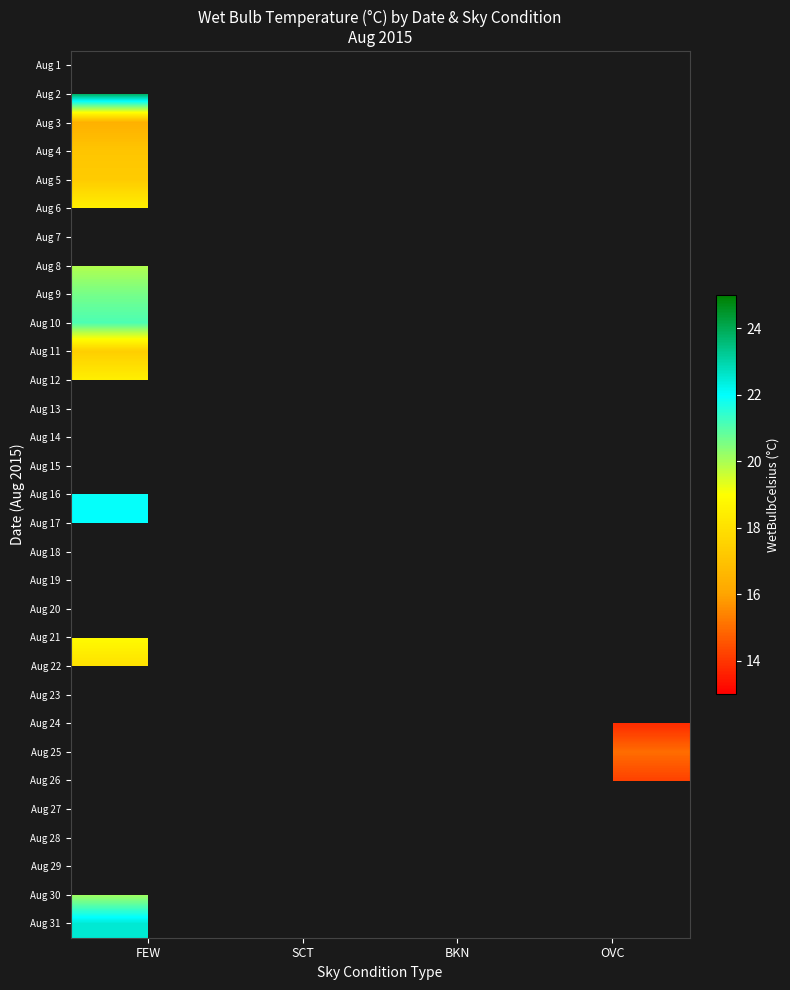

What is the lowest value of the Aug 3 series?

16.4